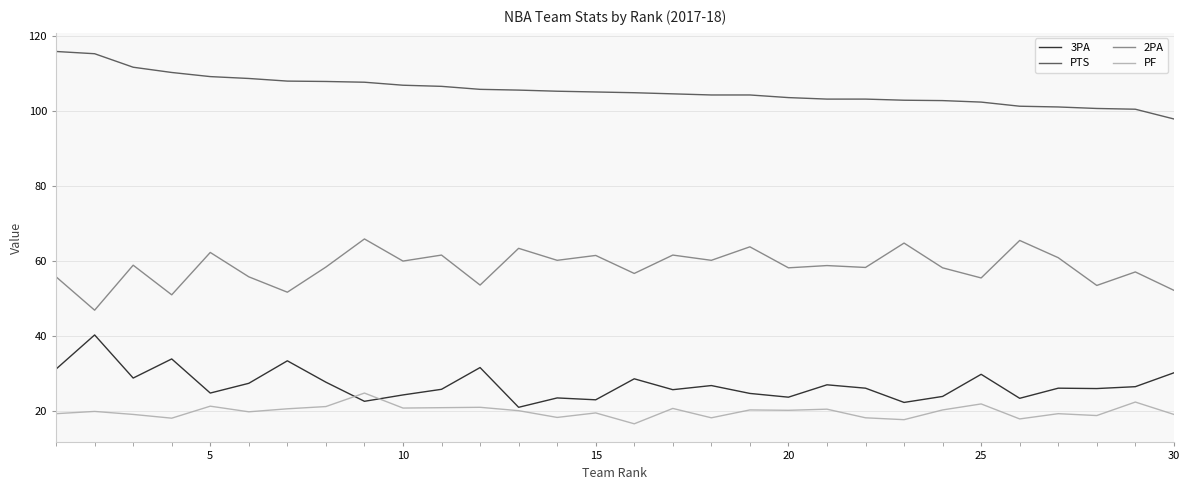

What is the lowest value of the PF series?

16.6